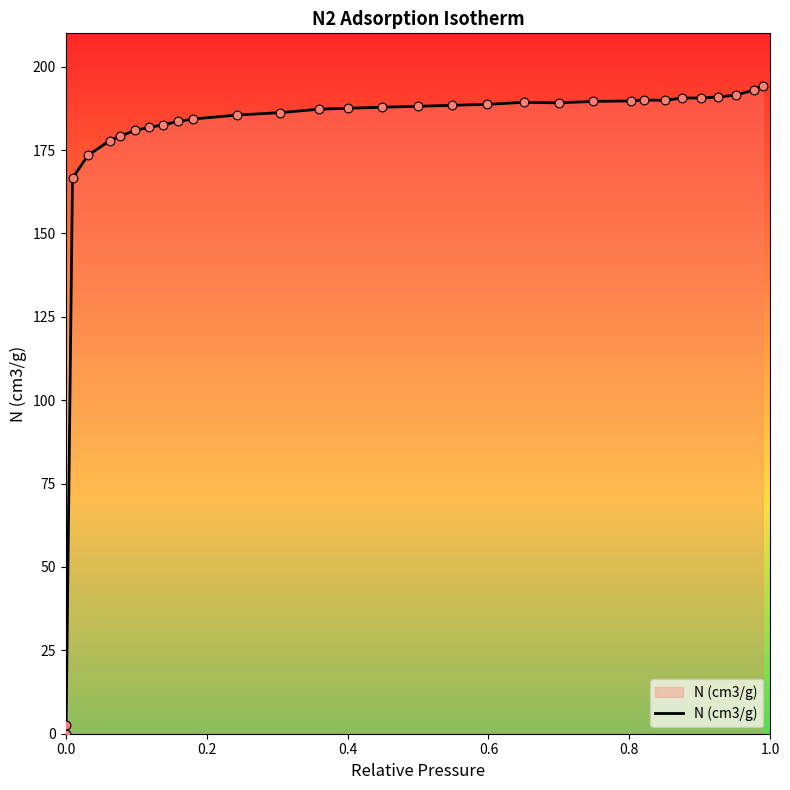

What is the greatest value displayed?

194.3